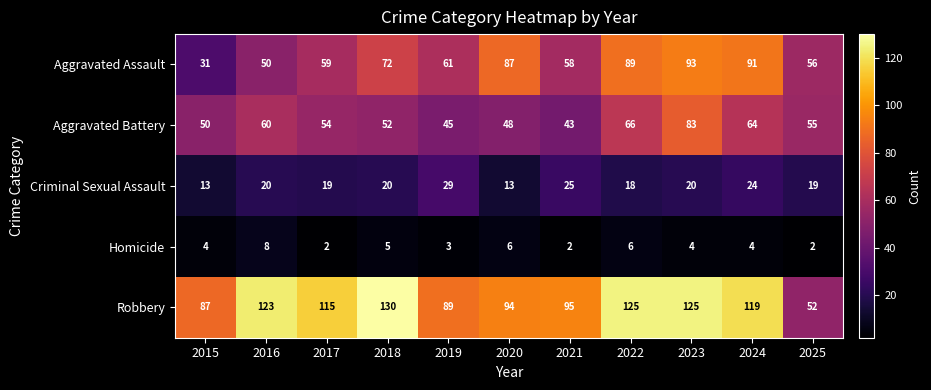

Which series changed the most between 2021 and 2023?

Aggravated Battery